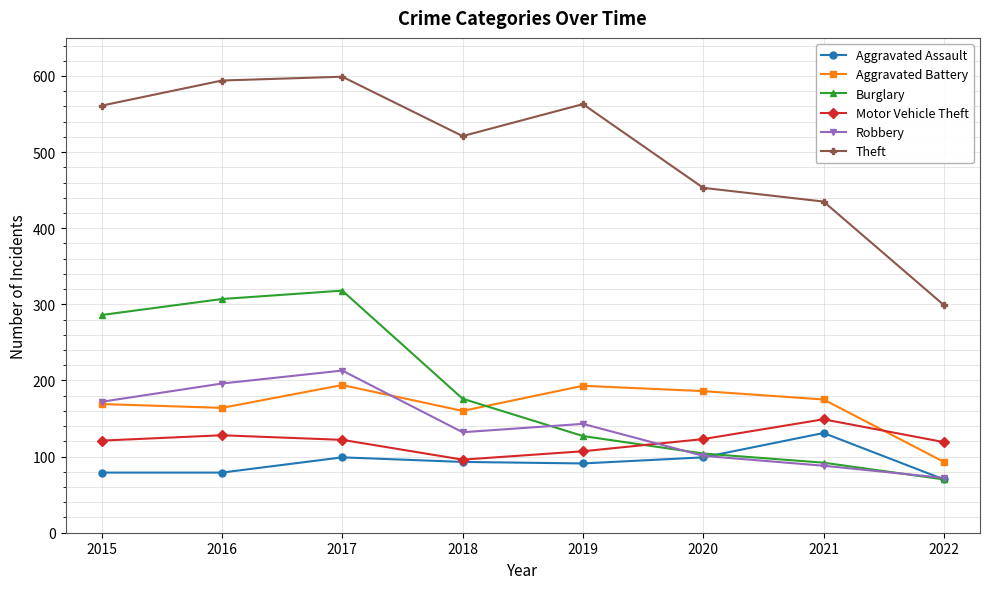

What is the difference between the highest and lowest values at 2022?

229